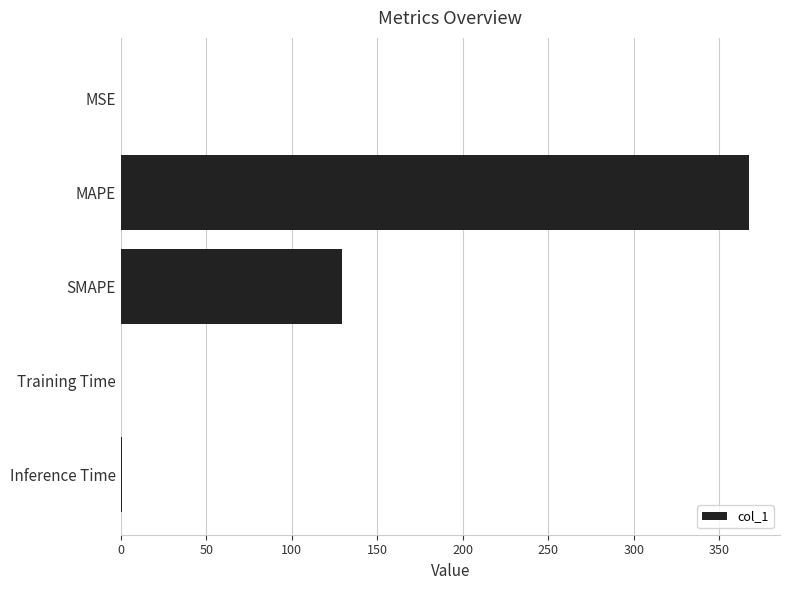

What is the maximum value shown in the chart?

367.1